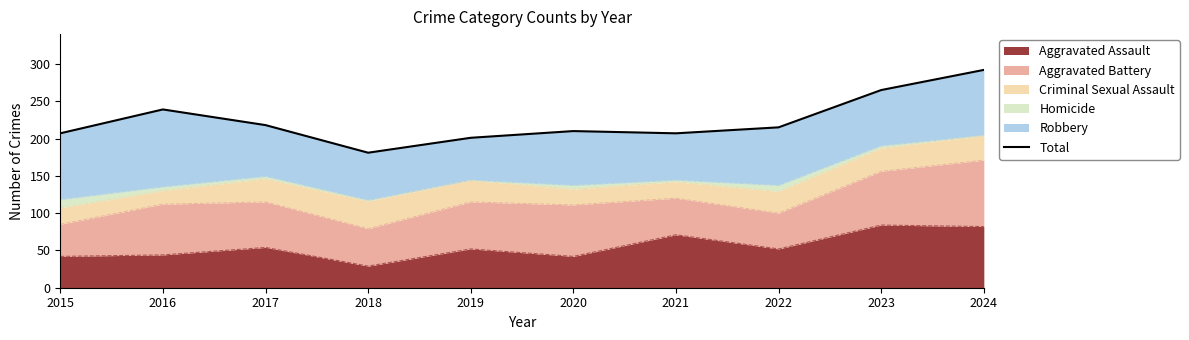

The chart shows a value of 518 at 2024. True or false?

False